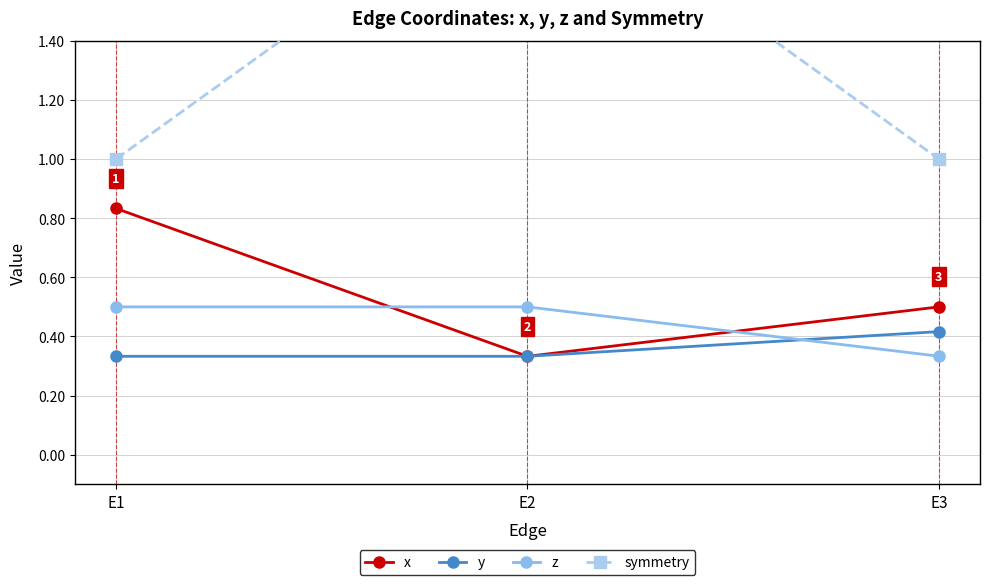

Reading left to right, extract all data points from this chart.

x: 0.8	0.3	0.5
y: 0.3	0.3	0.4
z: 0.5	0.5	0.3
symmetry: 1.0	2.0	1.0